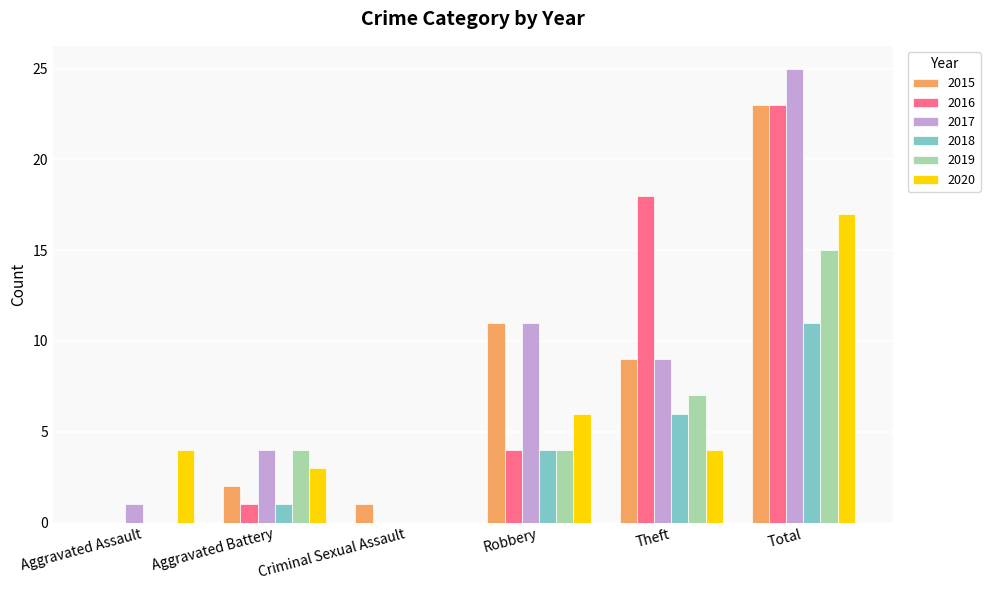

Reading left to right, what are all the values shown in this chart?

2015: Aggravated Assault=0	Aggravated Battery=2	Criminal Sexual Assault=1	Robbery=11	Theft=9	Total=23
2016: Aggravated Assault=0	Aggravated Battery=1	Criminal Sexual Assault=0	Robbery=4	Theft=18	Total=23
2017: Aggravated Assault=1	Aggravated Battery=4	Criminal Sexual Assault=0	Robbery=11	Theft=9	Total=25
2018: Aggravated Assault=0	Aggravated Battery=1	Criminal Sexual Assault=0	Robbery=4	Theft=6	Total=11
2019: Aggravated Assault=0	Aggravated Battery=4	Criminal Sexual Assault=0	Robbery=4	Theft=7	Total=15
2020: Aggravated Assault=4	Aggravated Battery=3	Criminal Sexual Assault=0	Robbery=6	Theft=4	Total=17